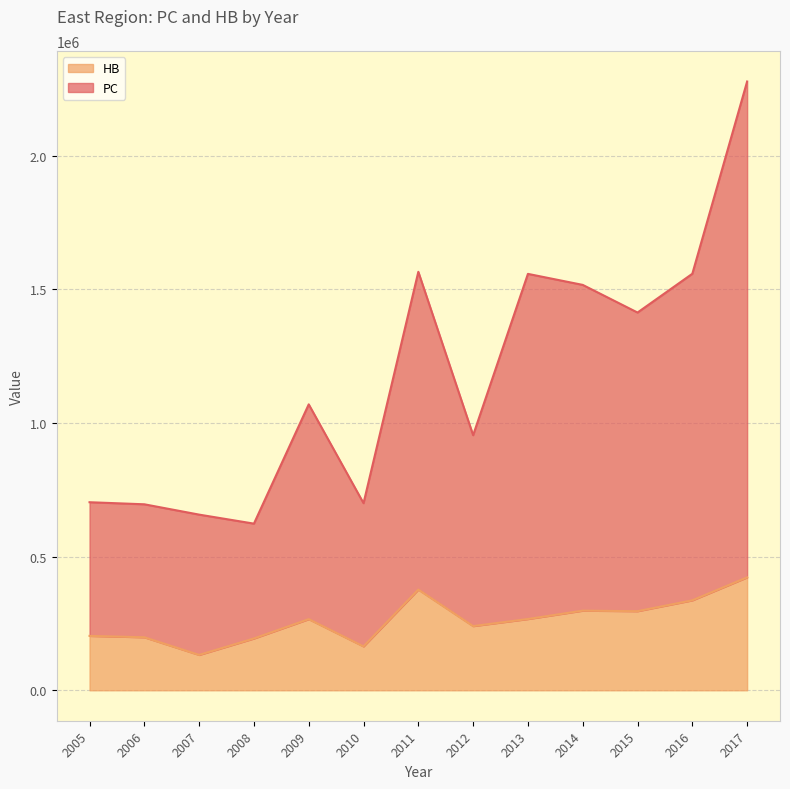

Which series has the widest spread of values?

PC